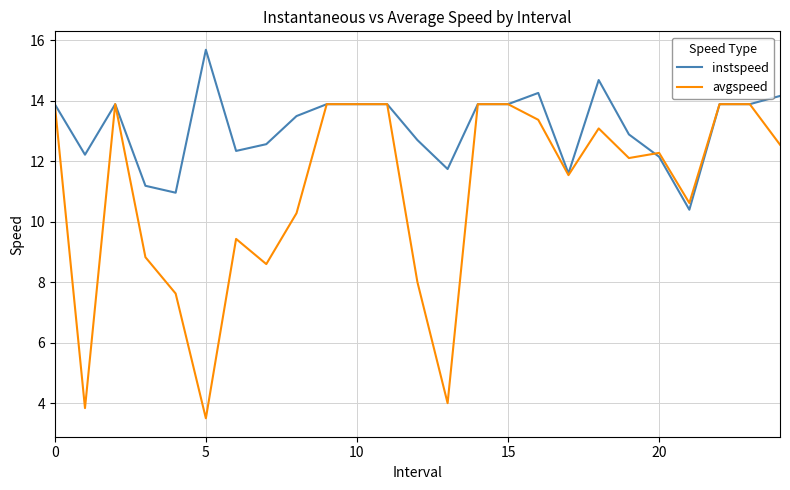

Rank the series by their average value, from lowest to highest.

avgspeed, instspeed